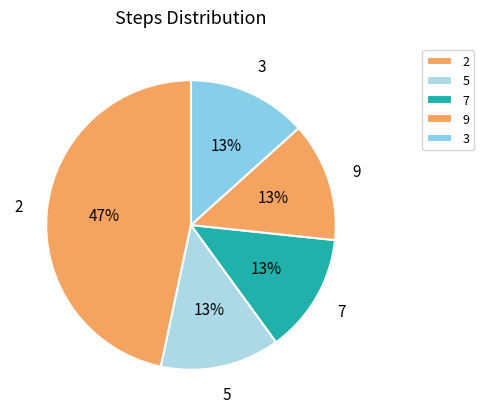

Combined, do 5 and 7 account for over 50%?

No